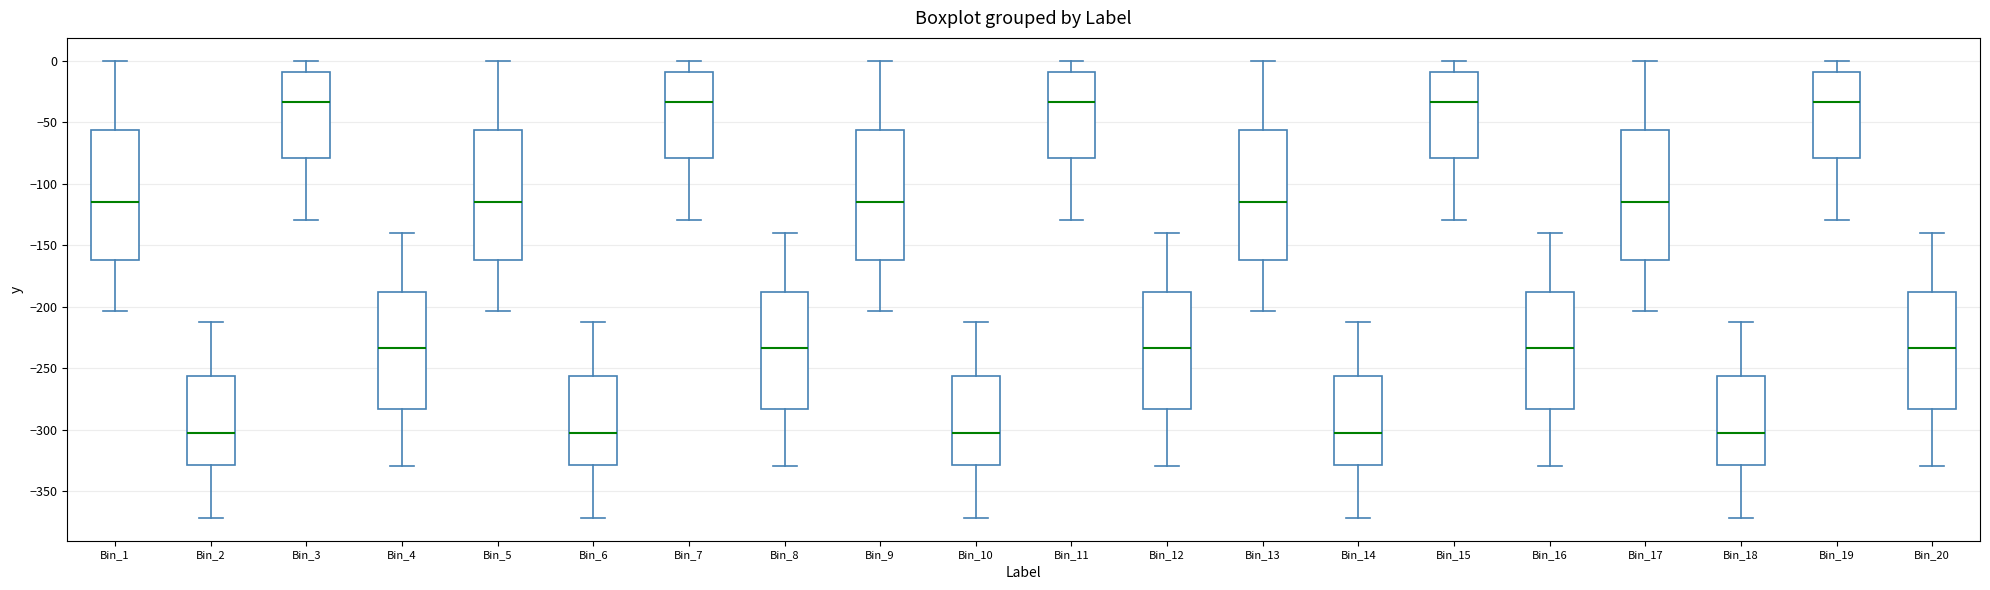

Reading left to right, read every box against the y-axis: the position of its median line, the range the box covers, and the ends of its whiskers. The values are not printed on the chart, so give them approximately, as read against the axis.

Bin_1: median -115, box -160 to -55, whiskers -205 to 0
Bin_2: median -305, box -330 to -255, whiskers -370 to -210
Bin_3: median -35, box -80 to -10, whiskers -130 to 0
Bin_4: median -235, box -285 to -190, whiskers -330 to -140
Bin_5: median -115, box -160 to -55, whiskers -205 to 0
Bin_6: median -305, box -330 to -255, whiskers -370 to -210
Bin_7: median -35, box -80 to -10, whiskers -130 to 0
Bin_8: median -235, box -285 to -190, whiskers -330 to -140
Bin_9: median -115, box -160 to -55, whiskers -205 to 0
Bin_10: median -305, box -330 to -255, whiskers -370 to -210
Bin_11: median -35, box -80 to -10, whiskers -130 to 0
Bin_12: median -235, box -285 to -190, whiskers -330 to -140
Bin_13: median -115, box -160 to -55, whiskers -205 to 0
Bin_14: median -305, box -330 to -255, whiskers -370 to -210
Bin_15: median -35, box -80 to -10, whiskers -130 to 0
Bin_16: median -235, box -285 to -190, whiskers -330 to -140
Bin_17: median -115, box -160 to -55, whiskers -205 to 0
Bin_18: median -305, box -330 to -255, whiskers -370 to -210
Bin_19: median -35, box -80 to -10, whiskers -130 to 0
Bin_20: median -235, box -285 to -190, whiskers -330 to -140